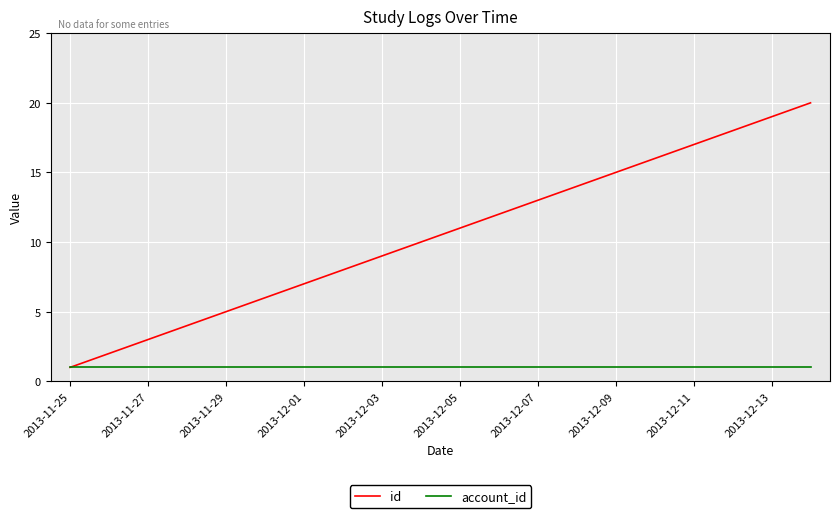

List the series in order of their overall mean, highest first.

id, account_id